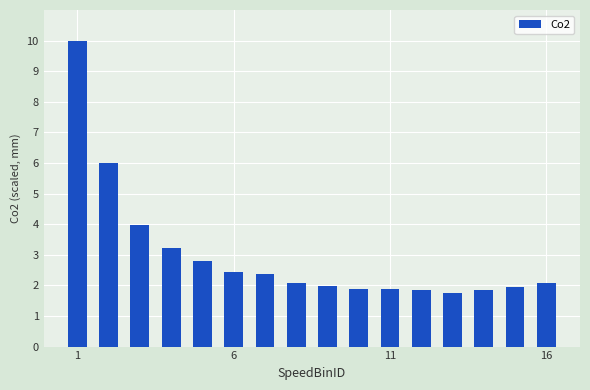

What is the sum of all values?

48.1